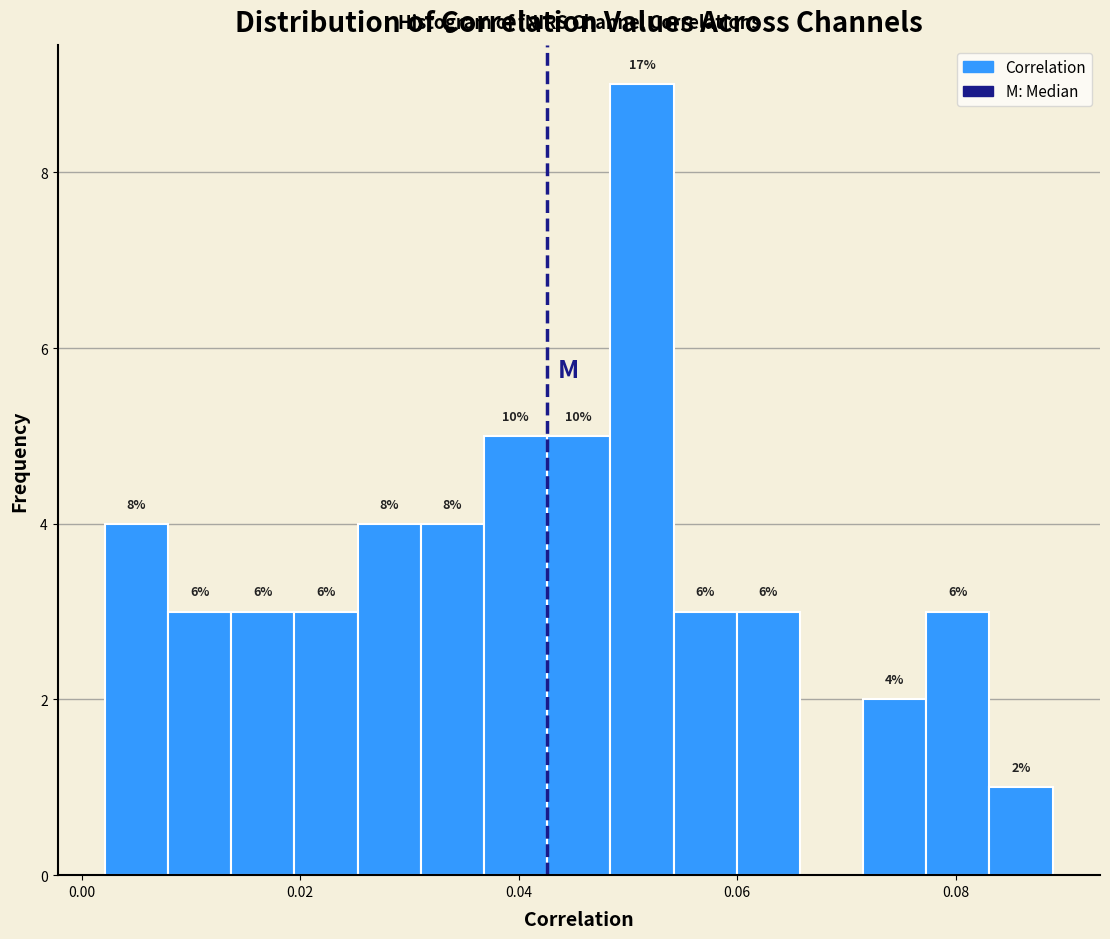

Read against the x-axis, roughly where is the centre of the tallest bar?

0.052